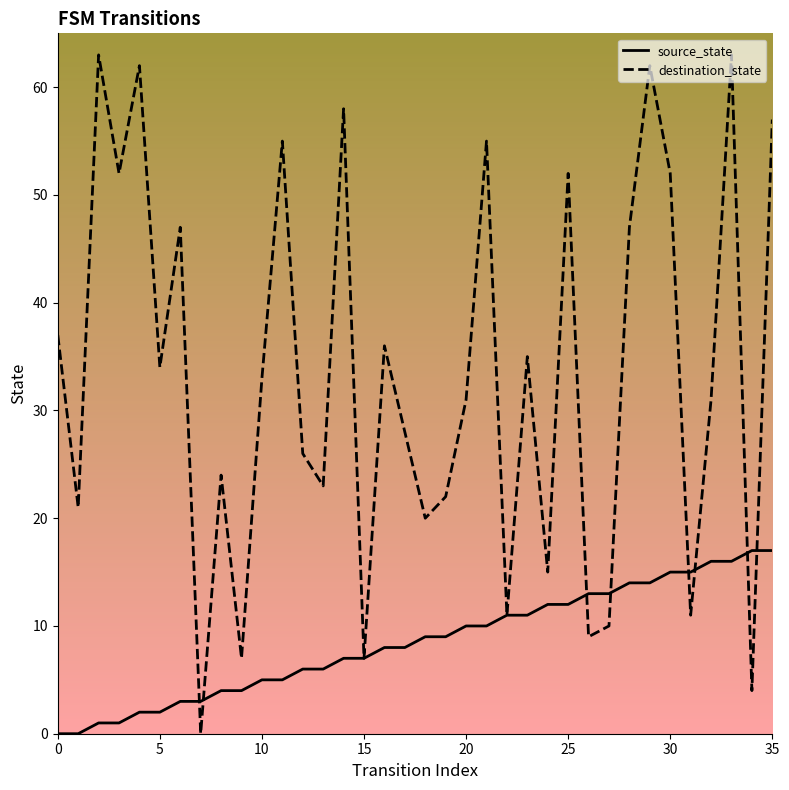

How many lines are shown in the chart?

2